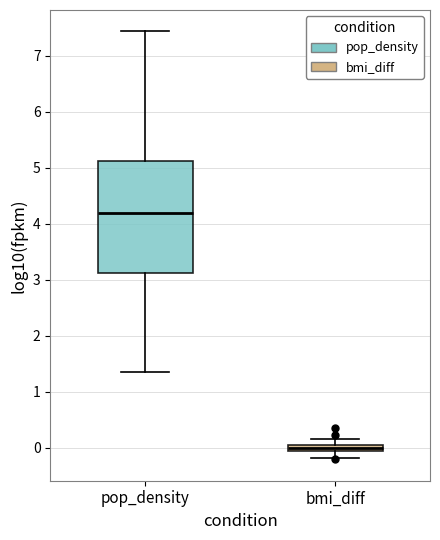

Where does the upper whisker of the box for pop_density end on the y-axis? The values are not printed on the chart, so give them approximately, as read against the axis.

7.4